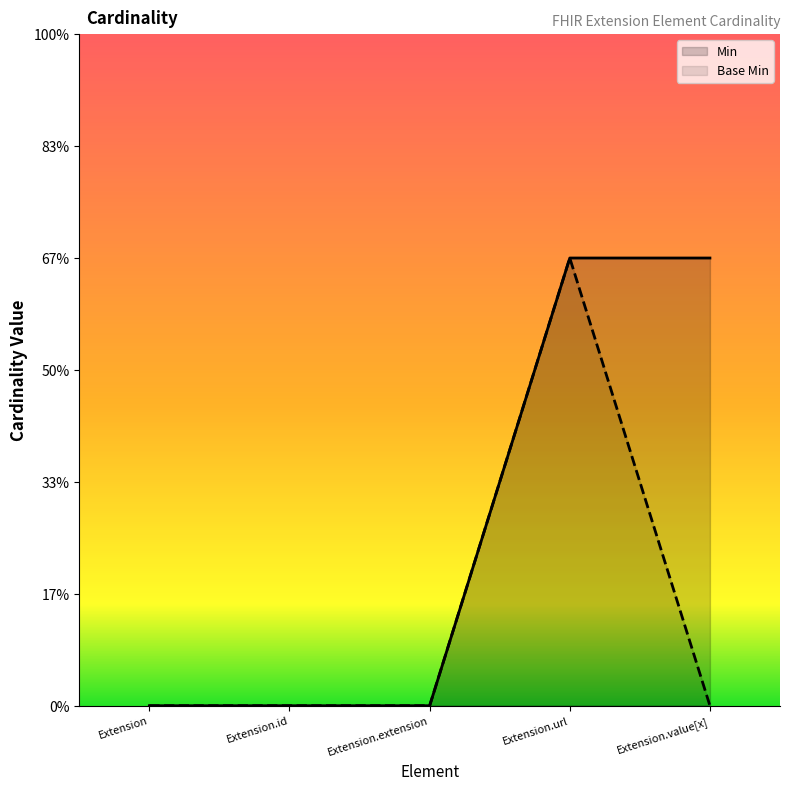

How many data points in Base Min are above 0?

1